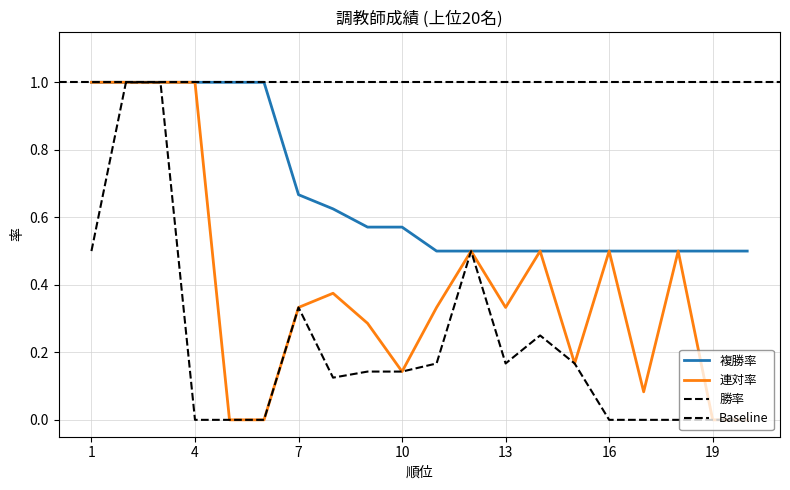

Rank the series by their average value, from highest to lowest.

複勝率, 連対率, 勝率